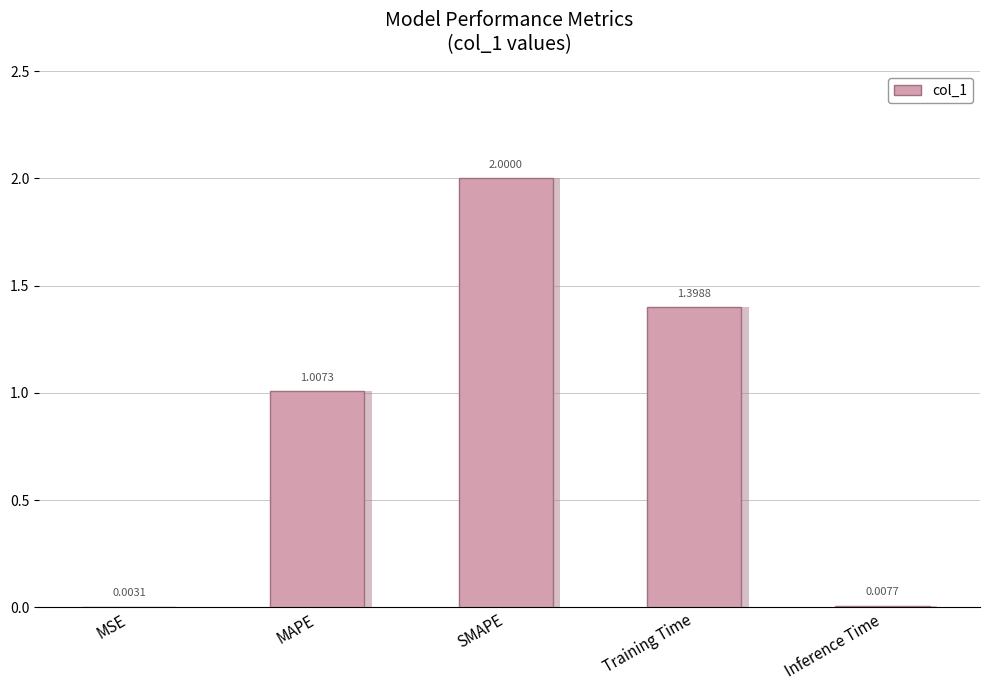

What is the value of the 4th bar from the left?

1.4